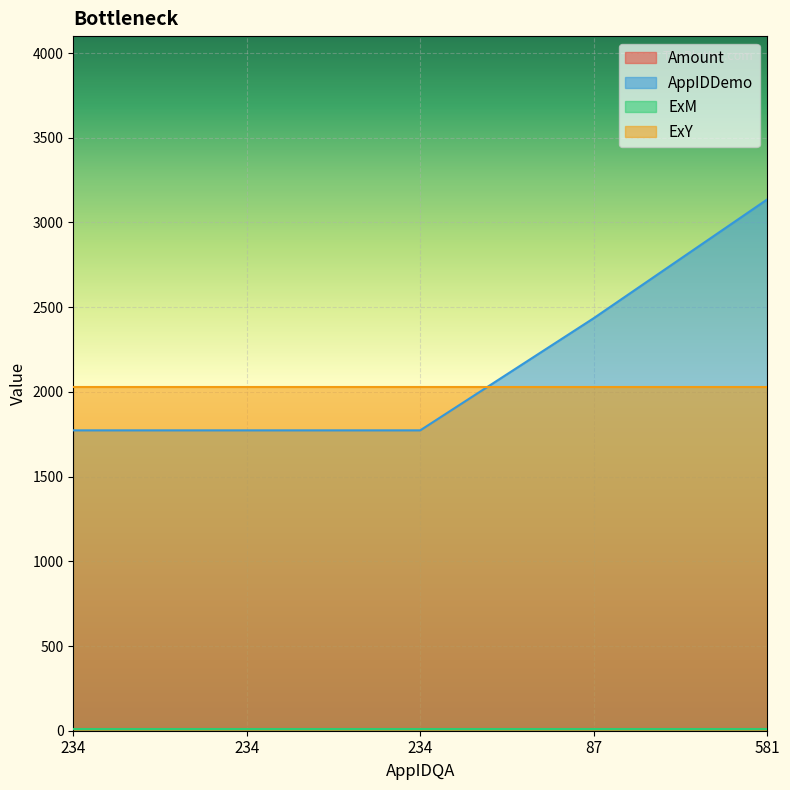

At how many categories does at least one series exceed 490?

5